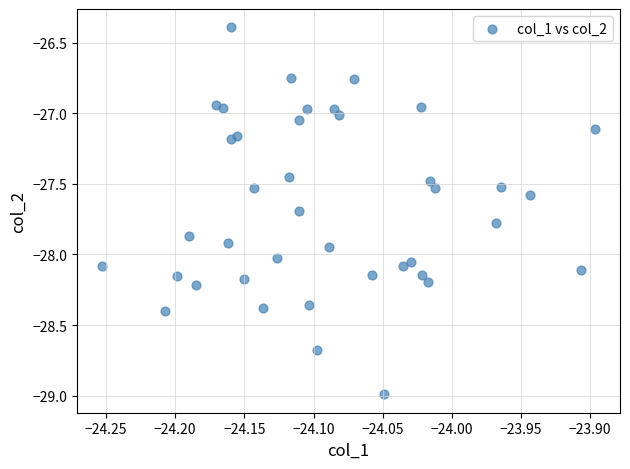

What is the range of Y values (max minus min)?

2.6